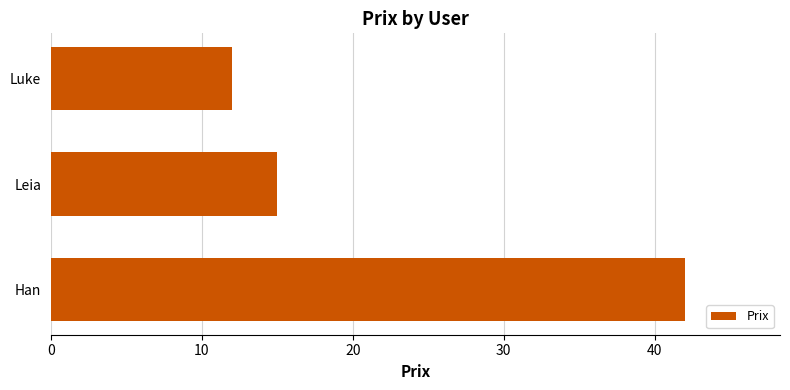

What is the smallest value displayed?

12